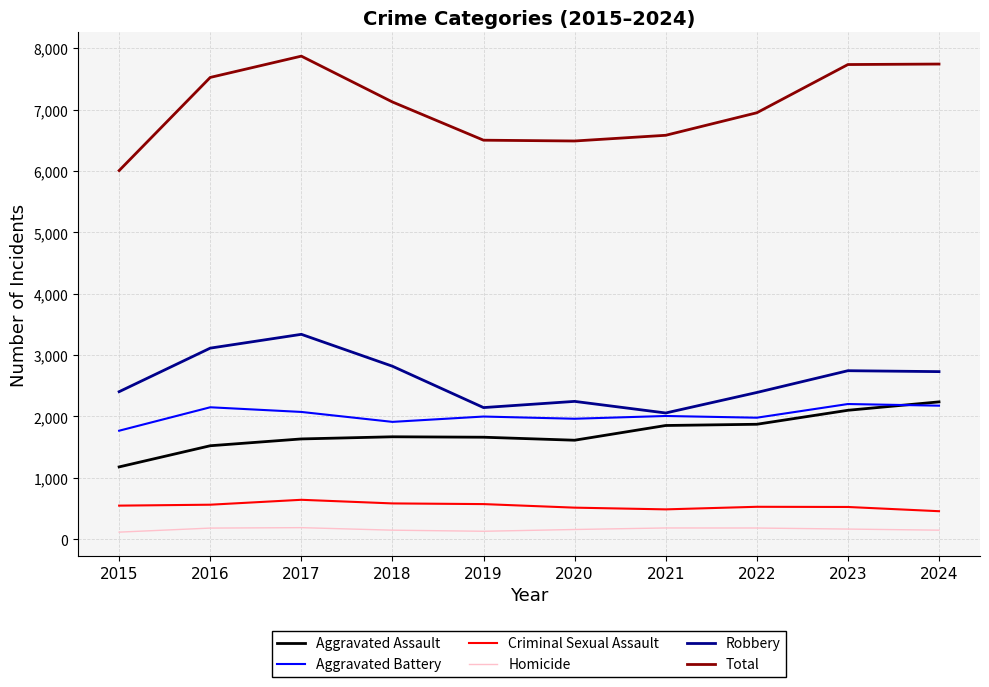

How many lines are shown in the chart?

6